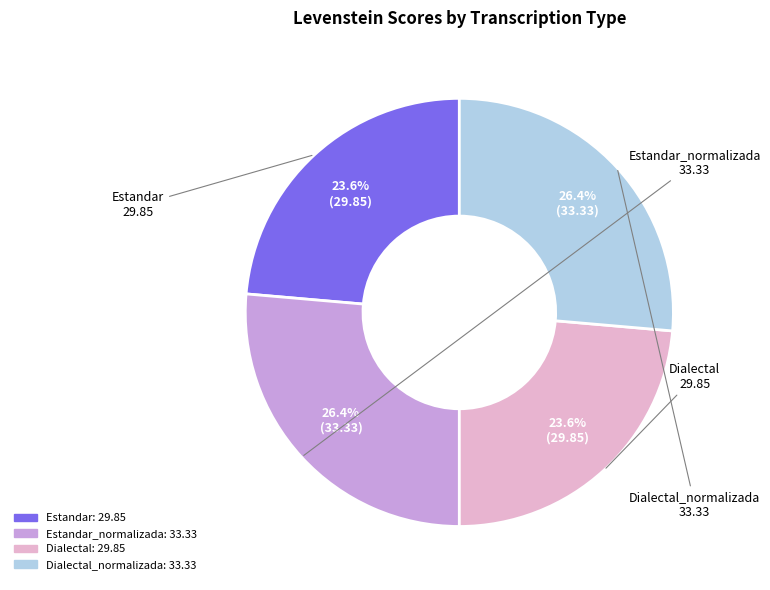

Does any single category account for the majority?

No